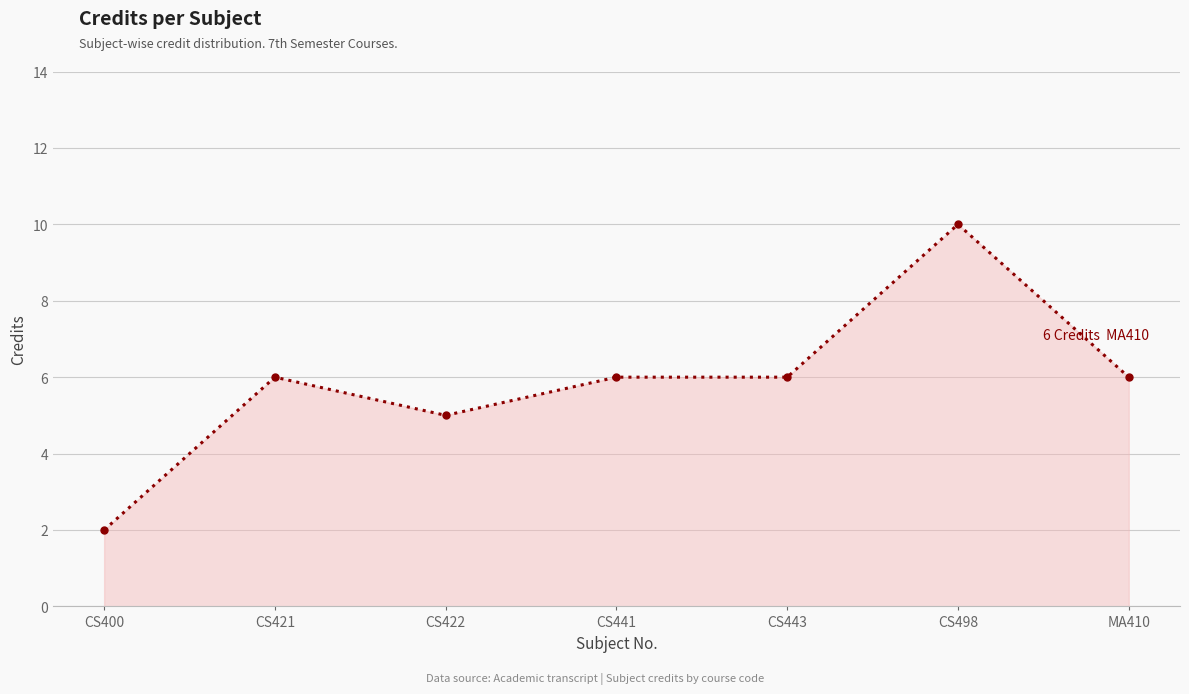

Reading left to right, transcribe all the data shown in this chart.

2	6	5	6	6	10	6